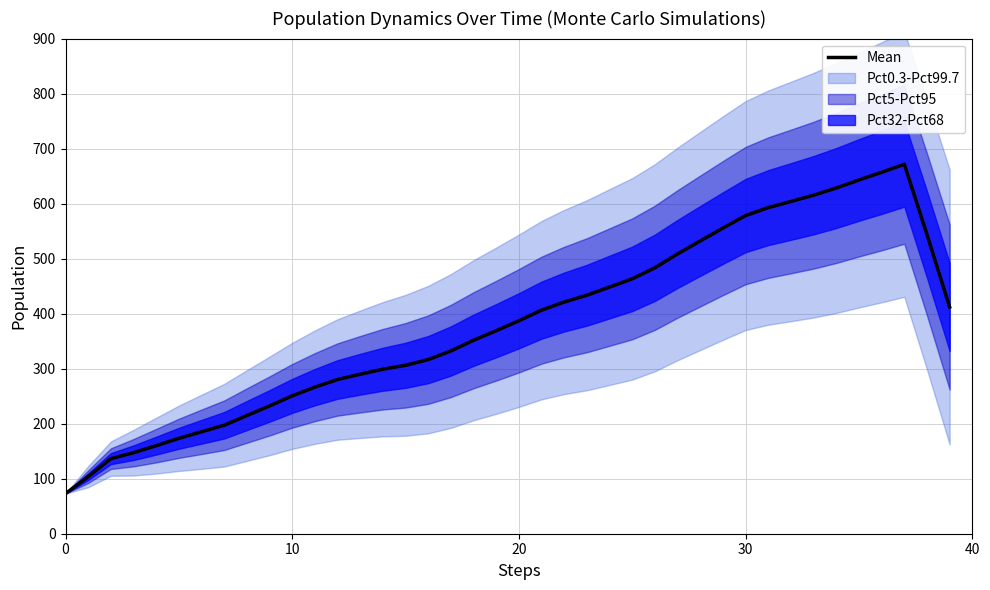

The value at 34 is 628.4. True or false?

True